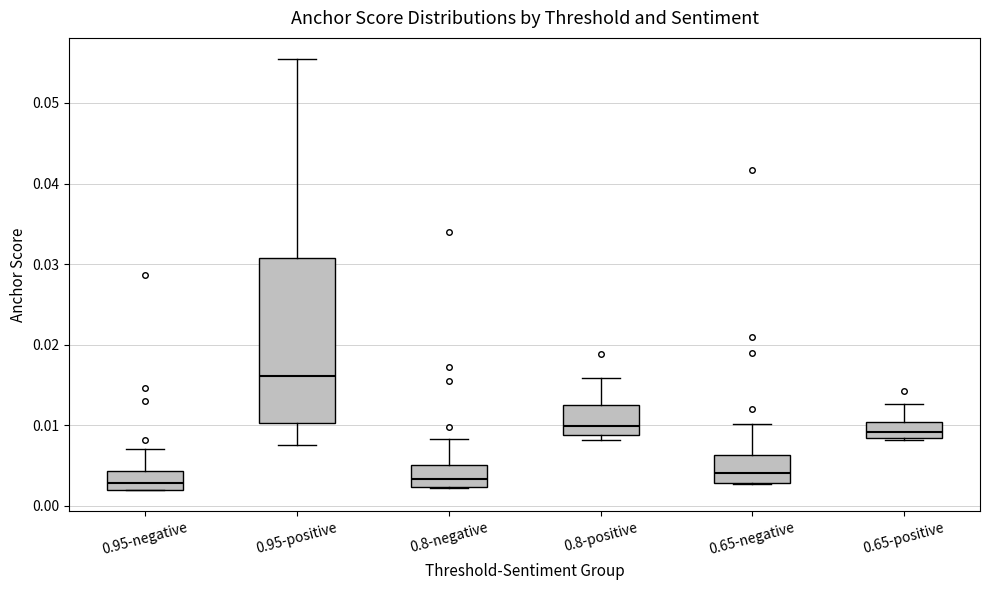

Which box is the tallest, from its lower edge to its upper edge?

0.95-positive